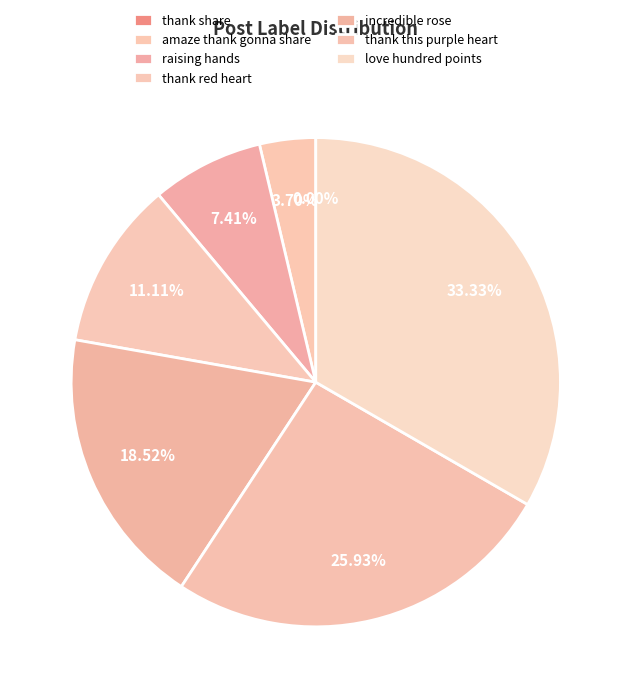

What is the total percentage of raising hands and amaze thank gonna share?

11.1%